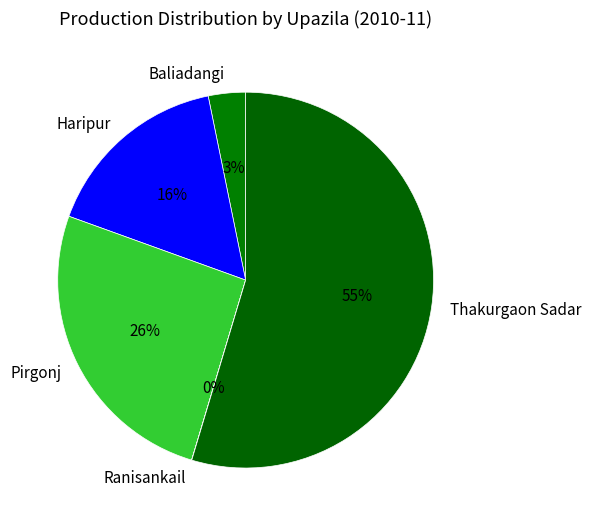

Combined, do Haripur and Thakurgaon Sadar account for over 50%?

Yes